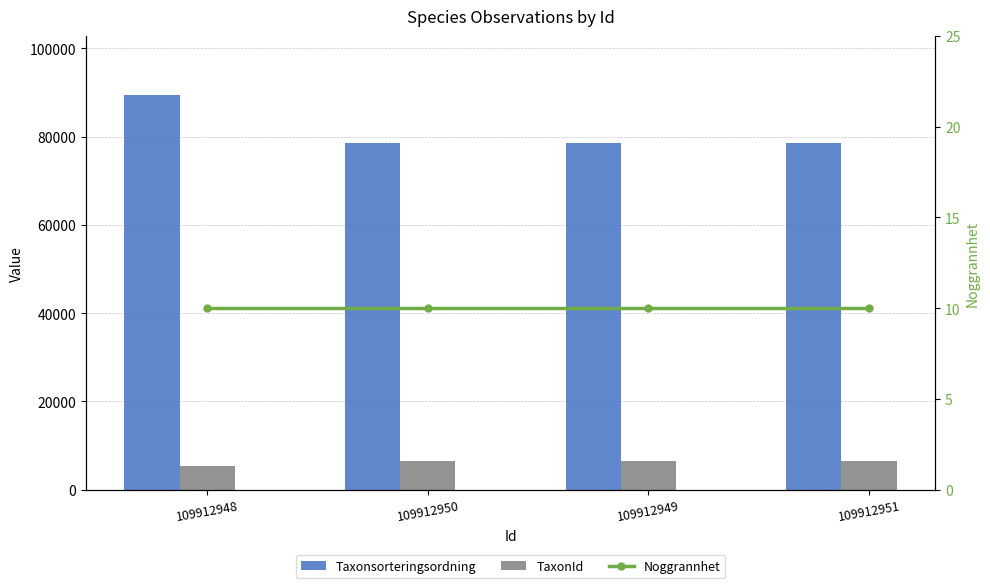

Which series has the largest total across all categories?

Taxonsorteringsordning